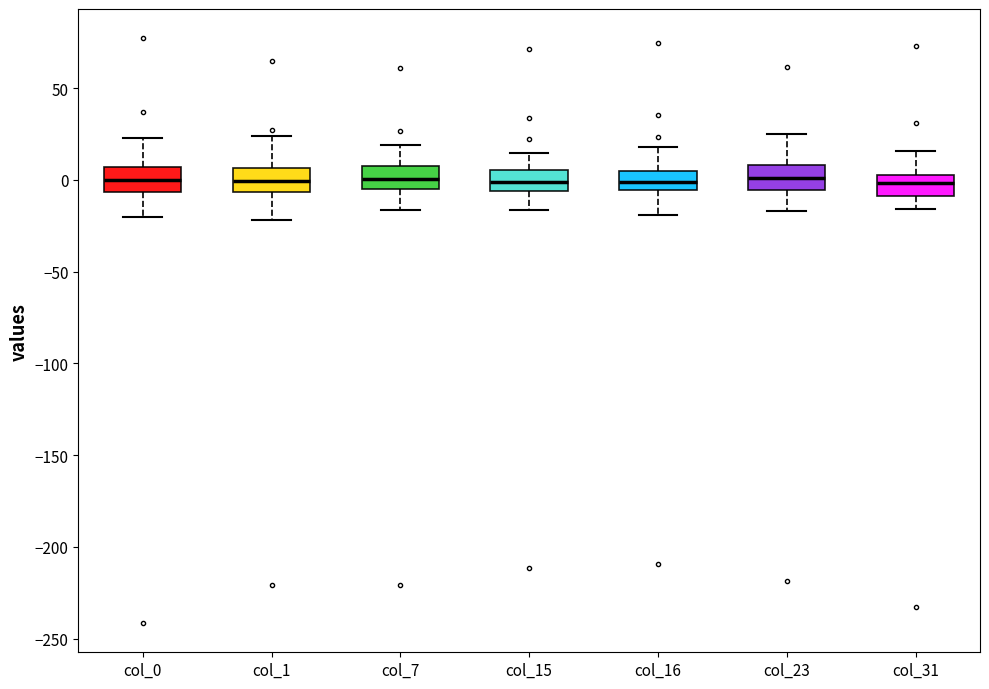

Reading left to right, transcribe this box plot: for each box, give where its median line is, the range the box spans, and where its two whiskers end, as read against the y-axis. The values are not printed on the chart, so give them approximately, as read against the axis.

col_0: median 0, box -5 to 5, whiskers -20 to 25
col_1: median 0, box -5 to 5, whiskers -20 to 25
col_7: median 0, box -5 to 5, whiskers -15 to 20
col_15: median 0, box -5 to 5, whiskers -15 to 15
col_16: median 0, box -5 to 5, whiskers -20 to 20
col_23: median 0, box -5 to 10, whiskers -15 to 25
col_31: median 0, box -10 to 5, whiskers -15 to 15